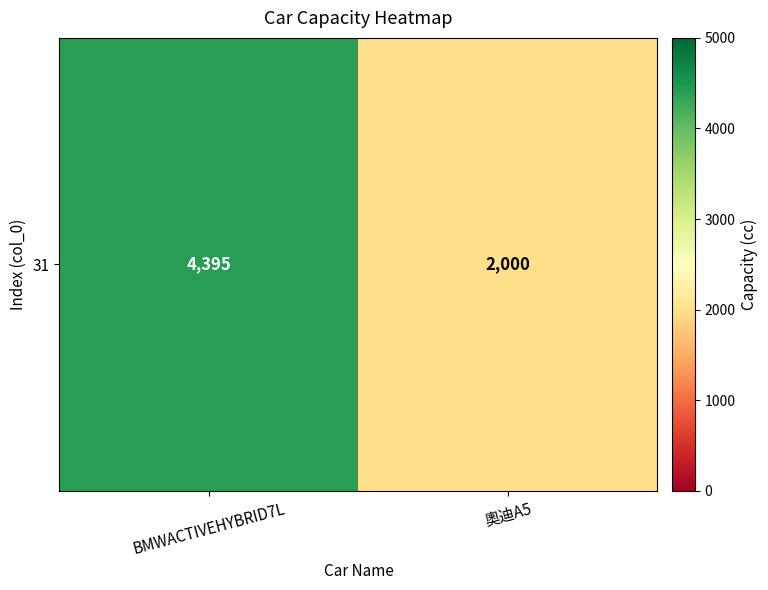

List the labels in order of value, largest first.

BMWACTIVEHYBRID7L, 奧迪A5